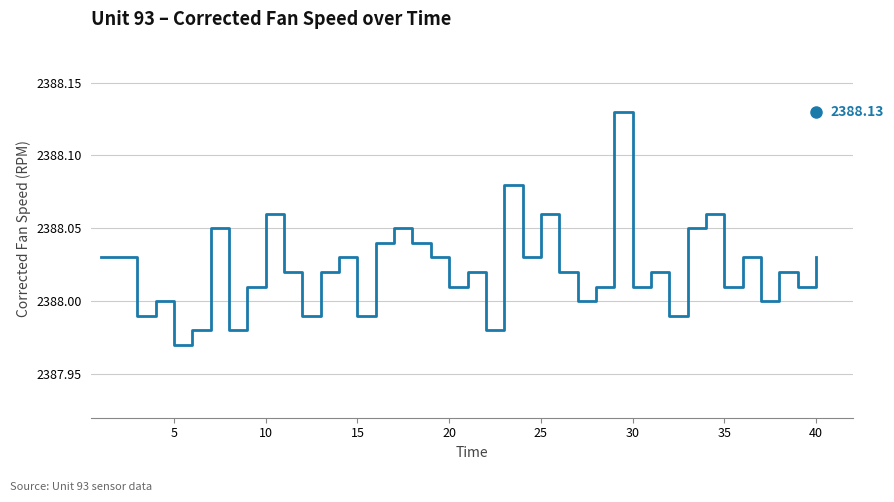

Is this an area chart (filled region under the line)?

No